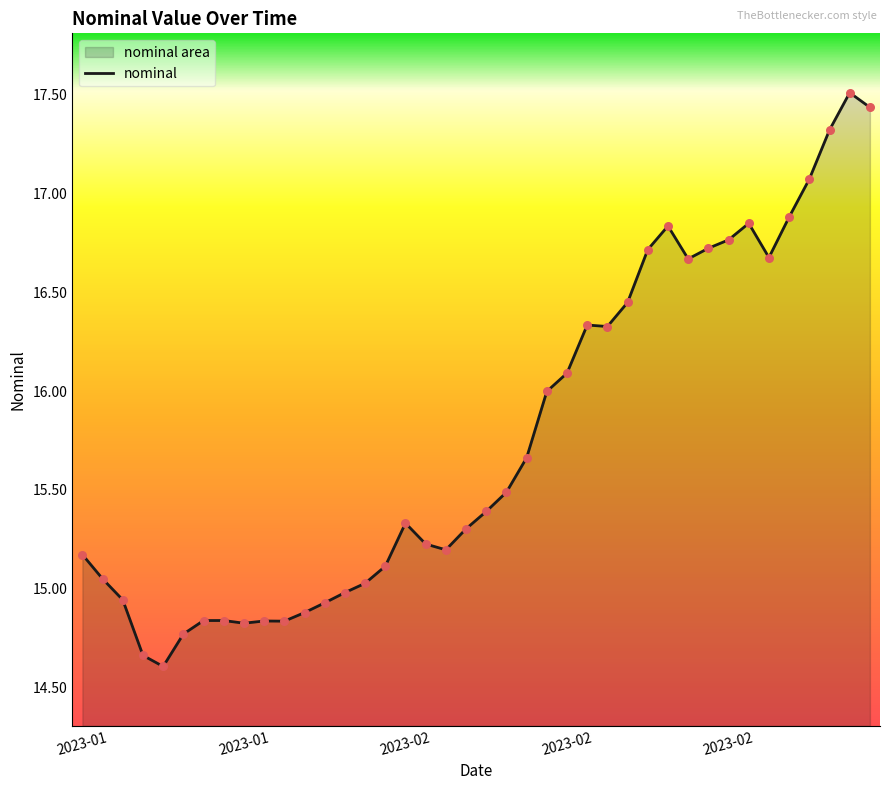

How many lines are shown in the chart?

1